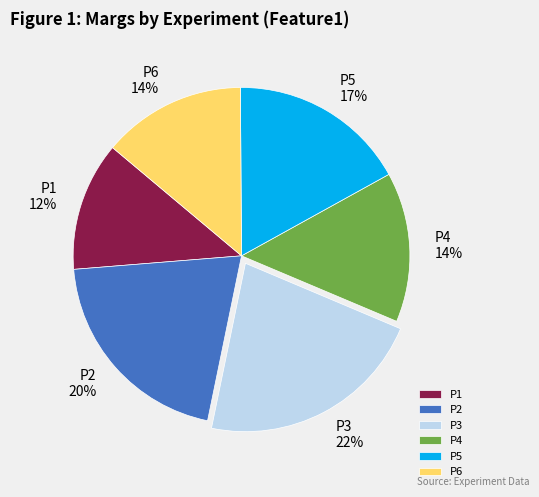

To the nearest percent, what is the difference between the P5 and P4 slice percentages?

3%